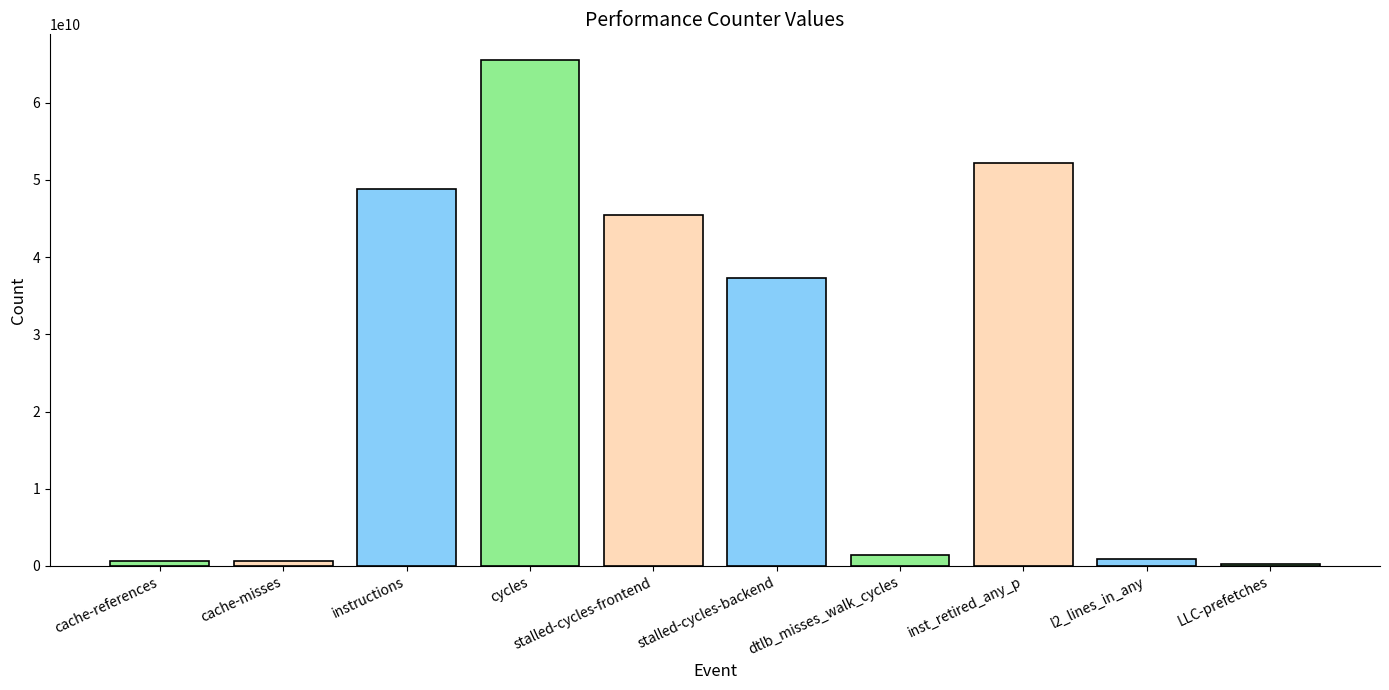

What is the greatest value displayed?

65591012030